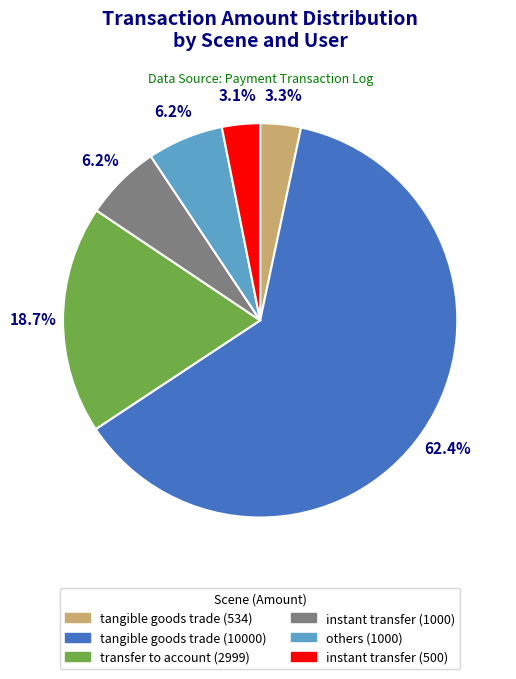

Is there any slice that represents more than half of the pie?

Yes